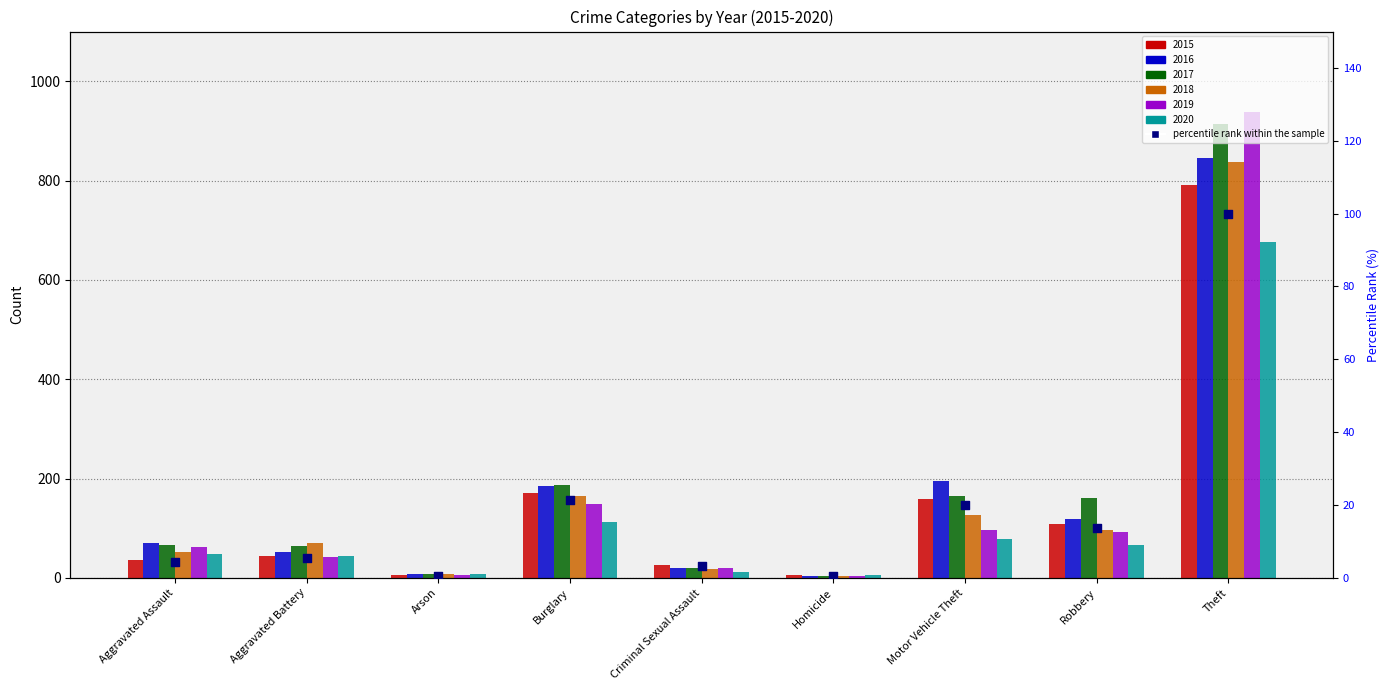

What is the change in value from Homicide to Robbery?

+13.1